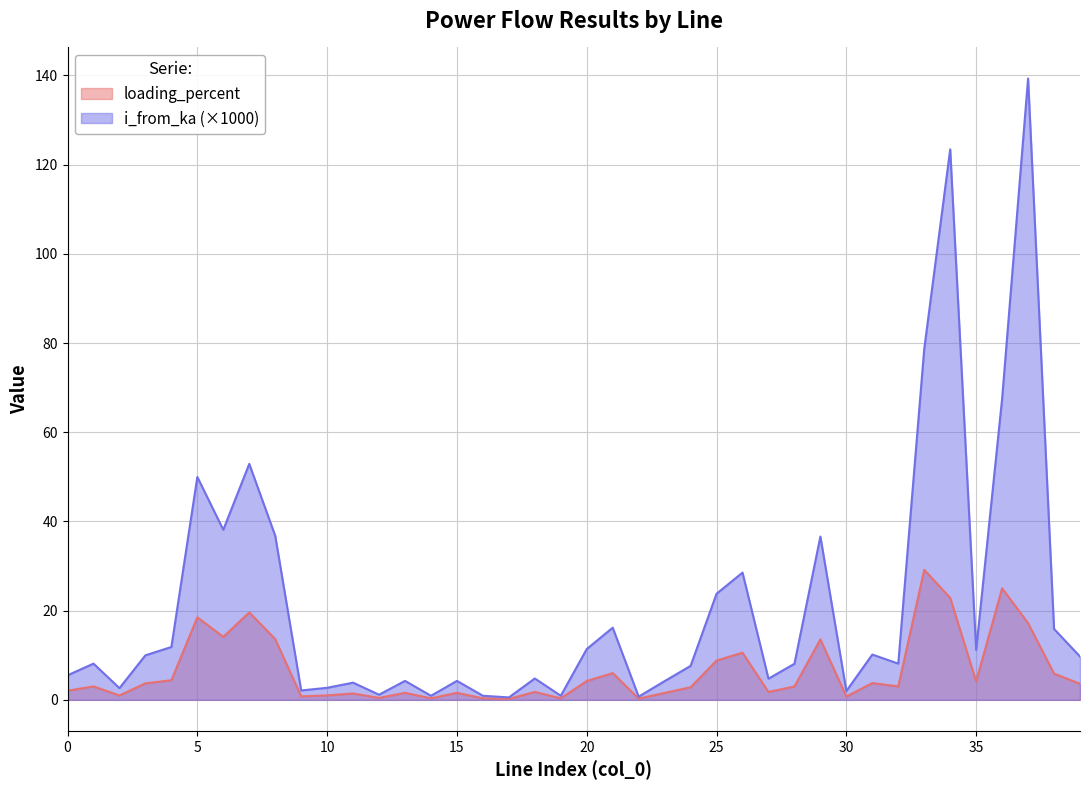

True or false: i_from_ka and loading_percent intersect in this chart.

False